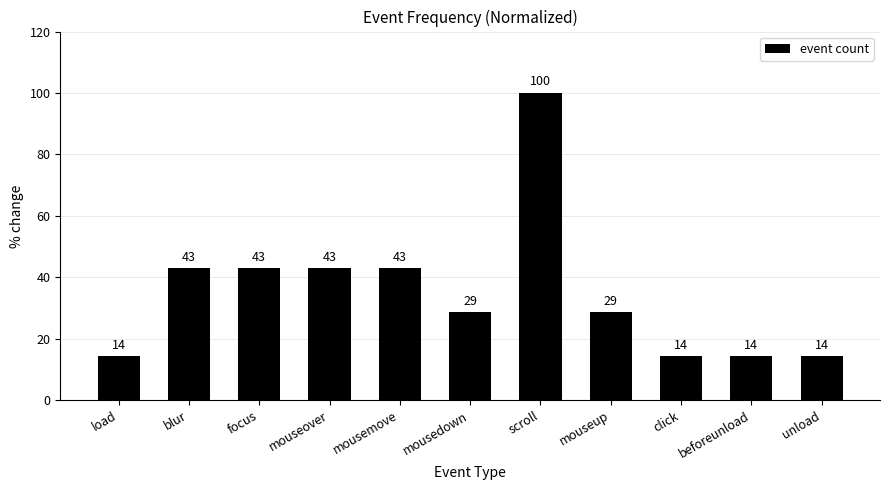

What is the minimum value shown in the chart?

14.3